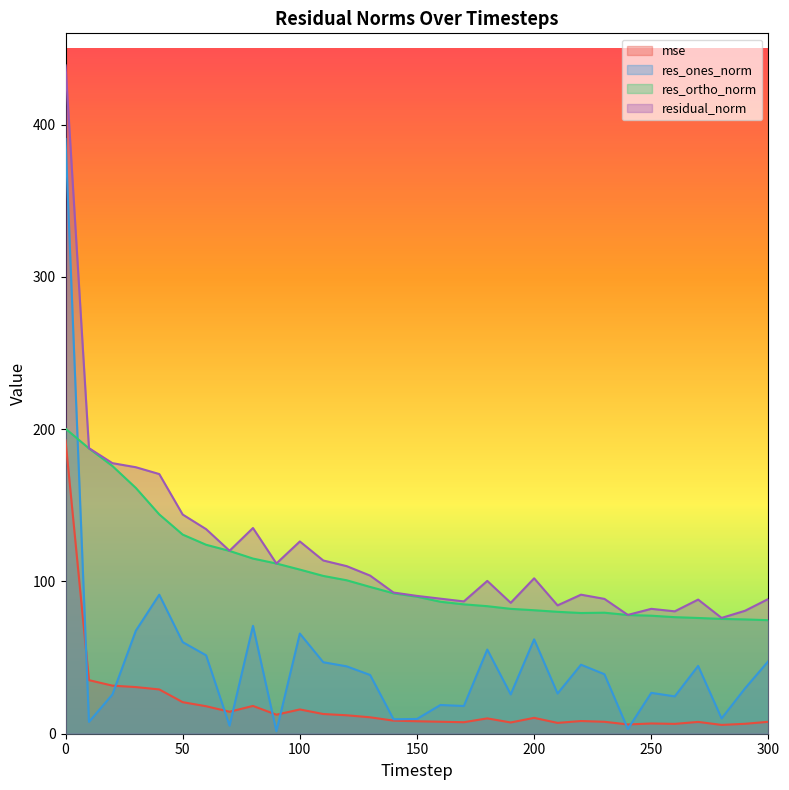

In res_ones_norm, how many points are higher than both neighbors (excluding endpoints)?

9